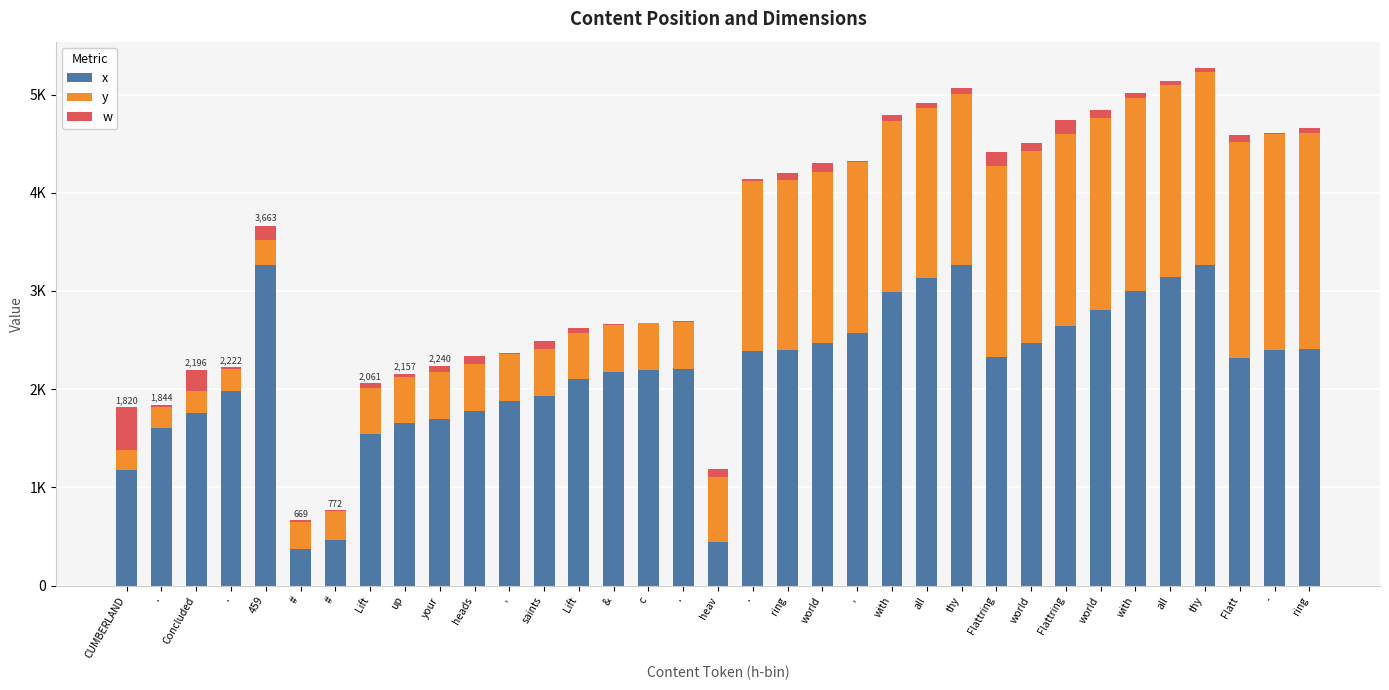

True or false: x has a value of 1701 at your.

True